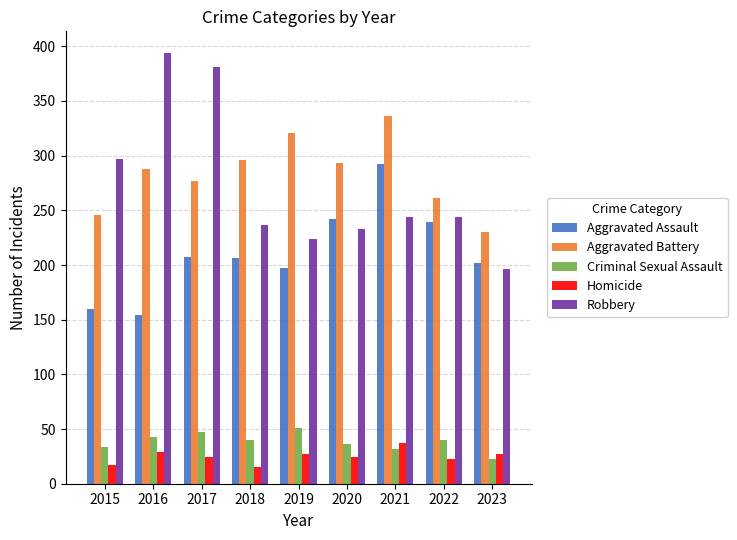

Is it true that Criminal Sexual Assault equals 43 at 2016?

True